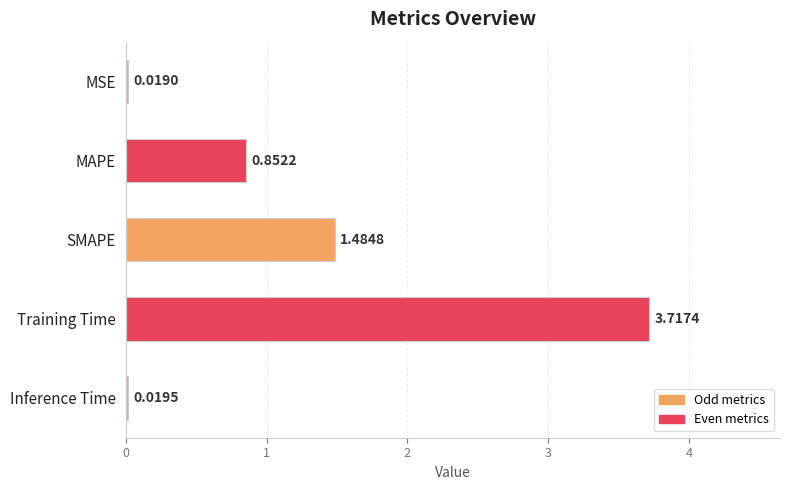

Rank the categories by value from lowest to highest.

MSE, Inference Time, MAPE, SMAPE, Training Time